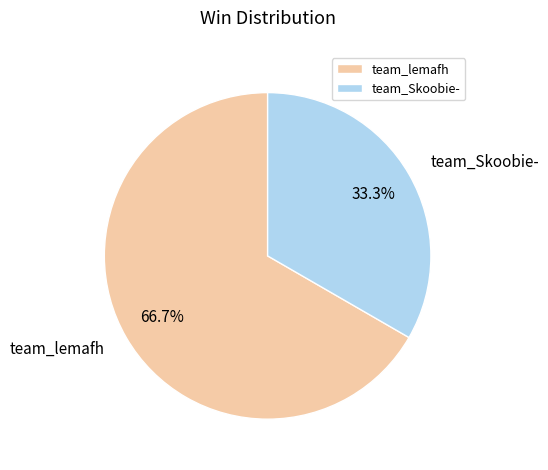

True or false: team_Skoobie- accounts for 46% of the total.

False